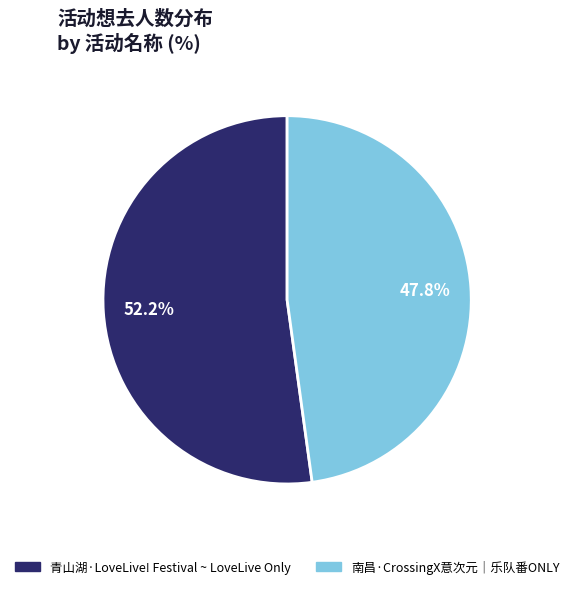

To the nearest percent, what percentage of the pie is 南昌·CrossingX意次元｜乐队番ONLY?

48%